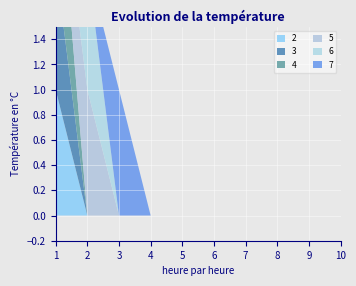

Reading left to right, transcribe all the data shown in this chart.

2: 1=1	2=0	3=0	4=0	5=0	6=0	7=0	8=0	9=0	10=0
3: 1=1	2=0	3=0	4=0	5=0	6=0	7=0	8=0	9=0	10=0
4: 1=1	2=0	3=0	4=0	5=0	6=0	7=0	8=0	9=0	10=0
5: 1=0	2=1	3=0	4=0	5=0	6=0	7=0	8=0	9=0	10=0
6: 1=0	2=1	3=0	4=0	5=0	6=0	7=0	8=0	9=0	10=0
7: 1=0	2=0	3=1	4=0	5=0	6=0	7=0	8=0	9=0	10=0